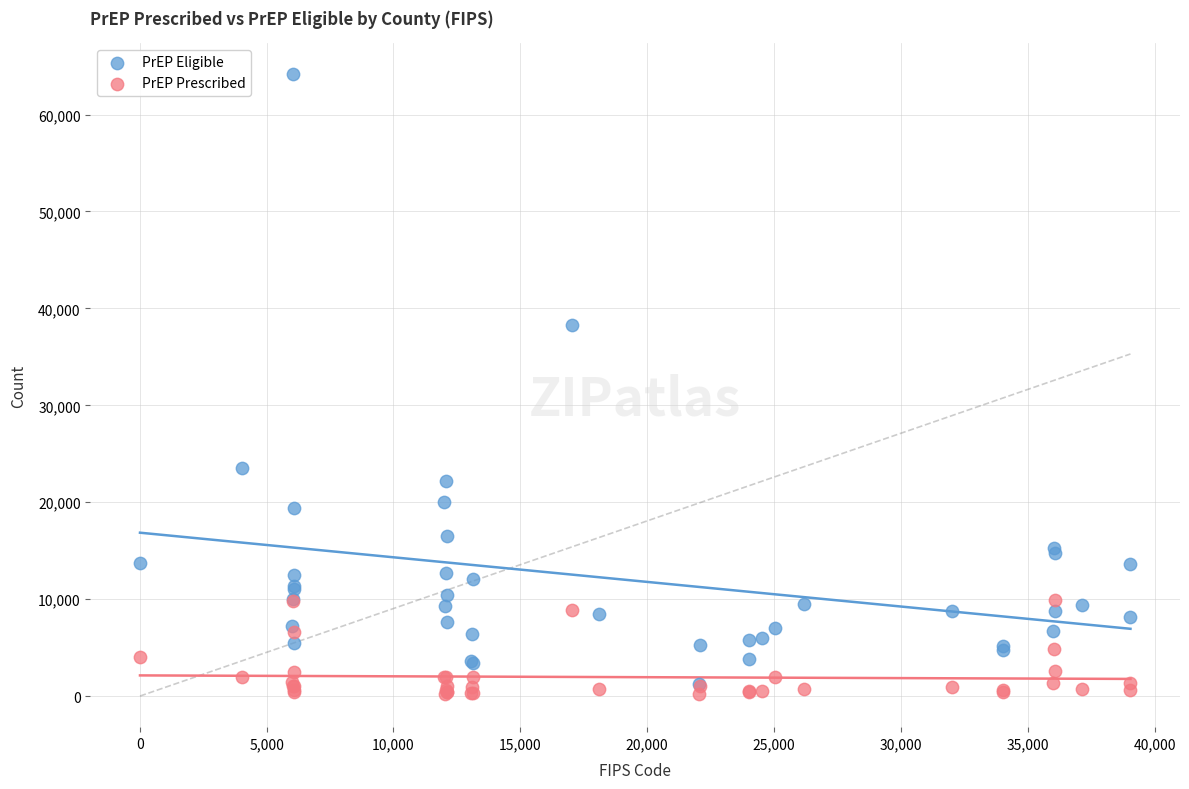

What are all the series names shown in the legend?

PrEP Eligible, PrEP Prescribed